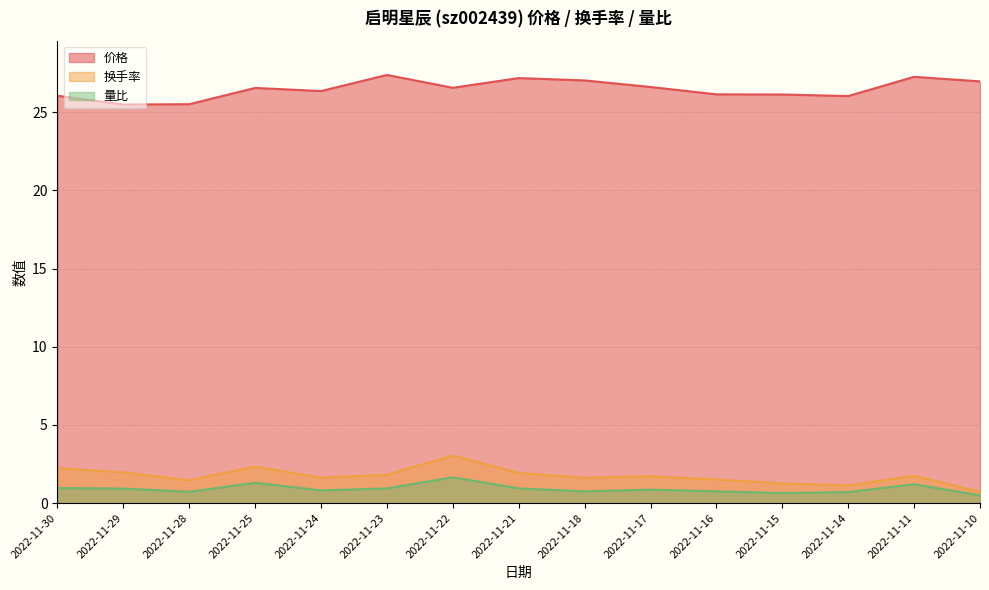

What are all the series names shown in the legend?

价格, 换手率, 量比